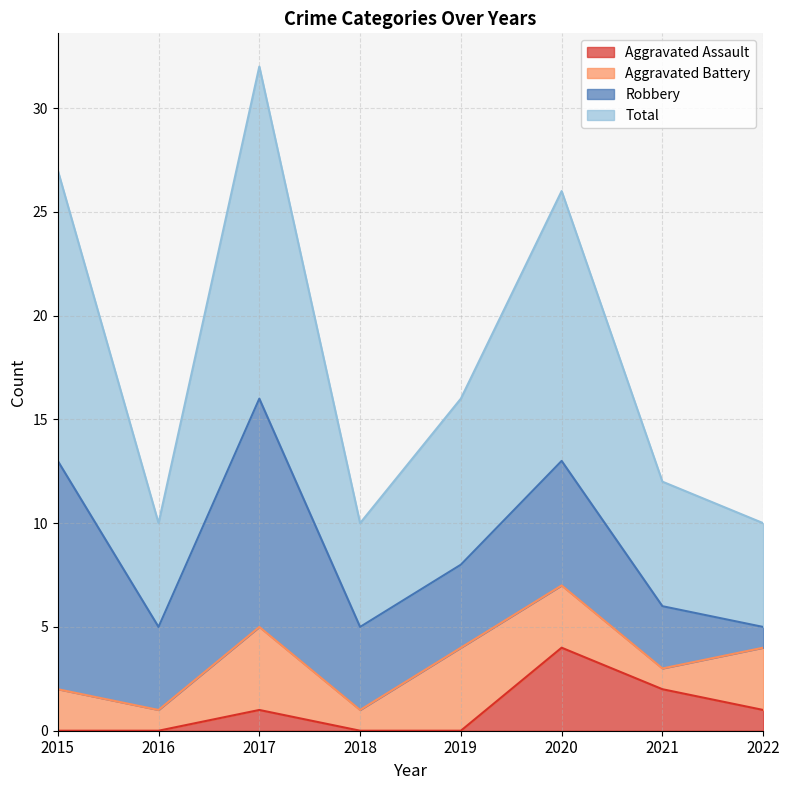

Where is the first local minimum for Total?

2016